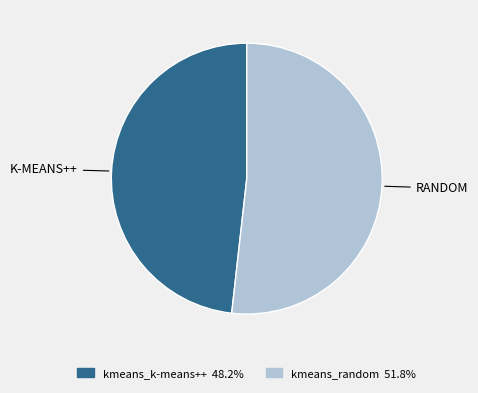

Which category accounts for the majority?

kmeans_random